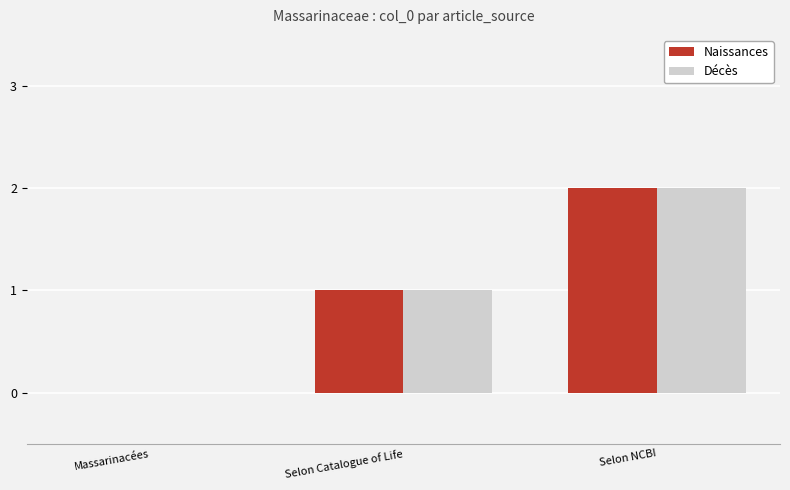

What is the difference between the Naissances values at Selon NCBI and Selon Catalogue of Life?

1